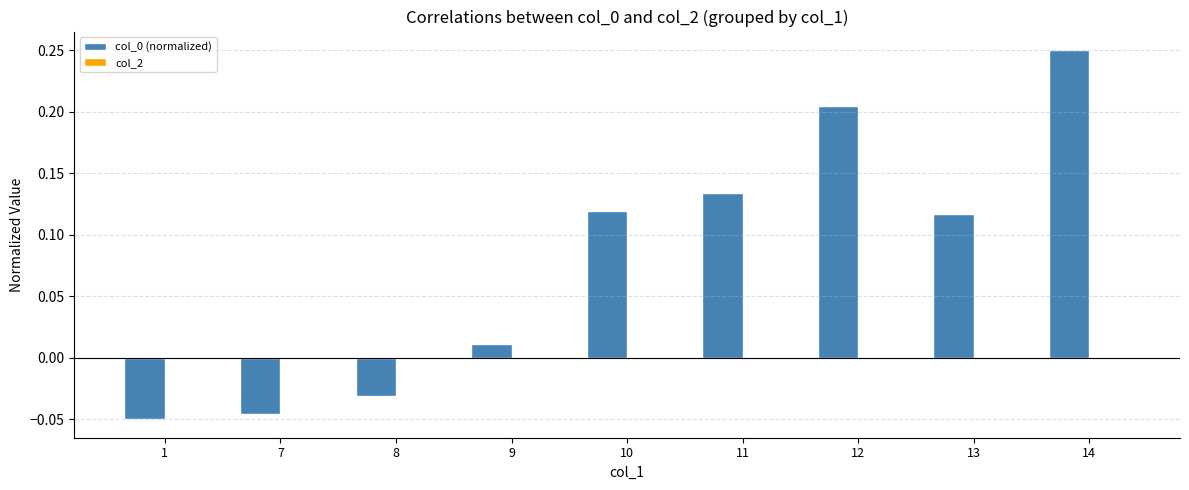

Which category has the highest value across all series?

14